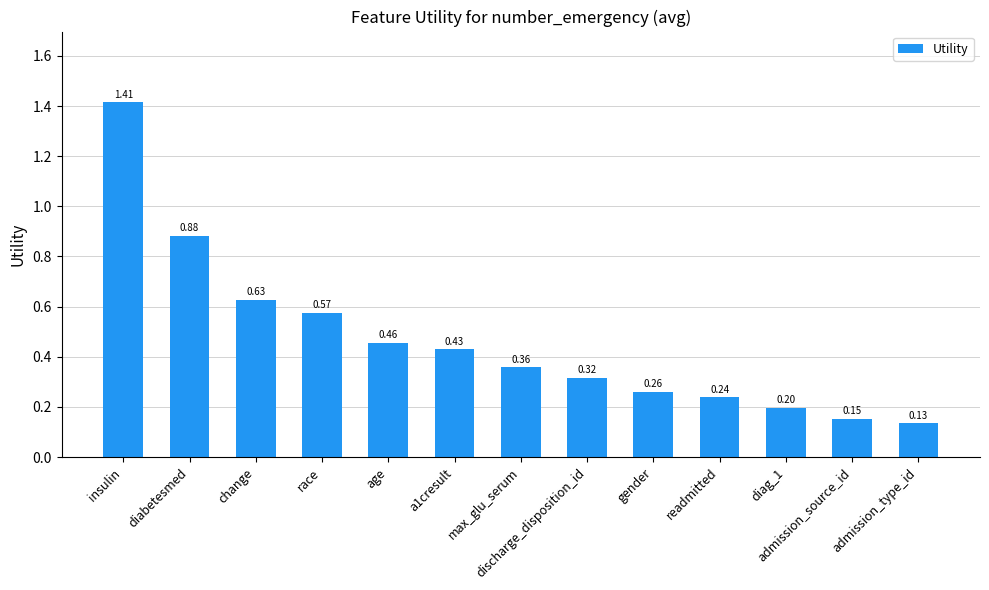

Rank the categories by value from highest to lowest.

insulin, diabetesmed, change, race, age, a1cresult, max_glu_serum, discharge_disposition_id, gender, readmitted, diag_1, admission_source_id, admission_type_id